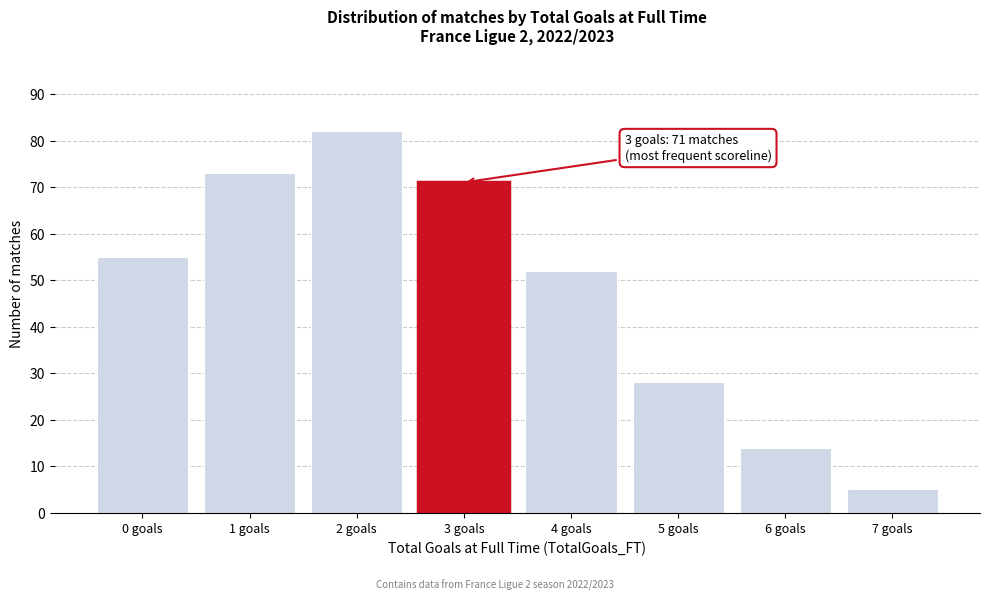

Reading right to left, transcribe all the data shown in this chart.

7 goals=5	6 goals=14	5 goals=28	4 goals=52	3 goals=71	2 goals=82	1 goals=73	0 goals=55